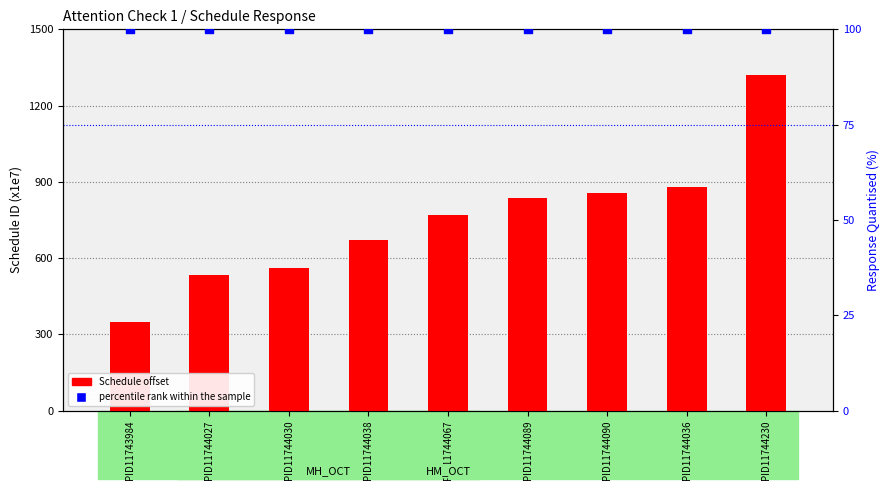

What is the total value across all series at PID11744036?

978